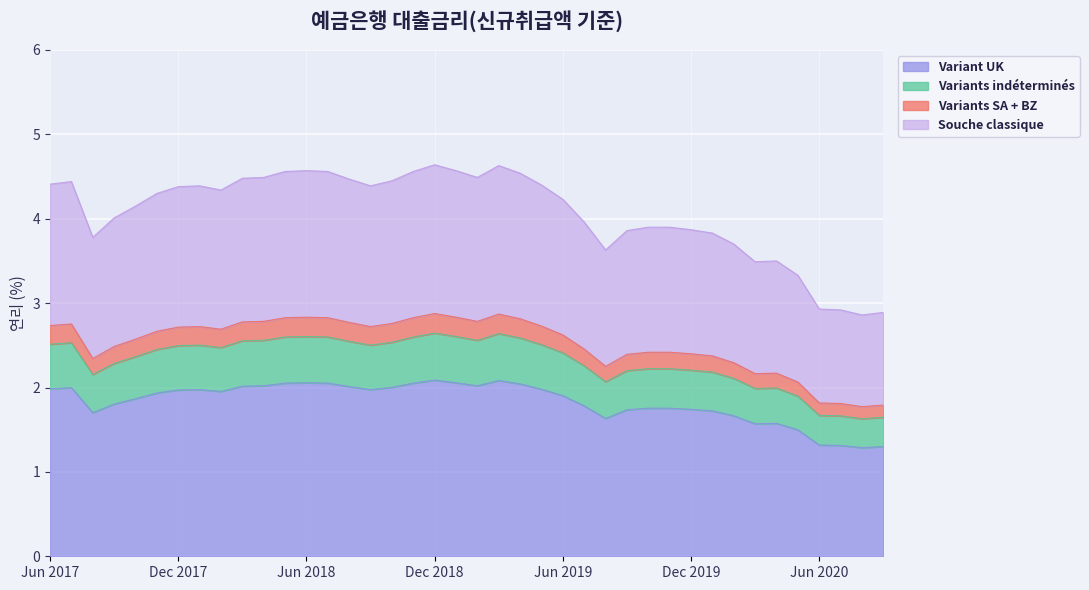

How many lines are shown in the chart?

4